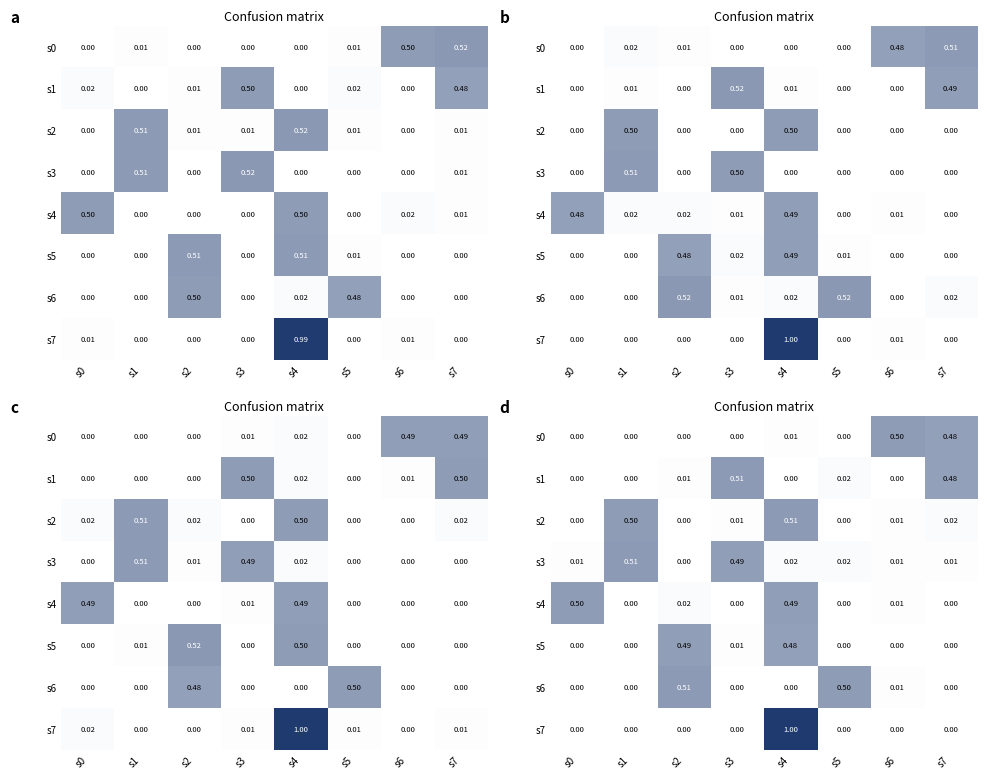

At how many categories does at least one series exceed 0?

8